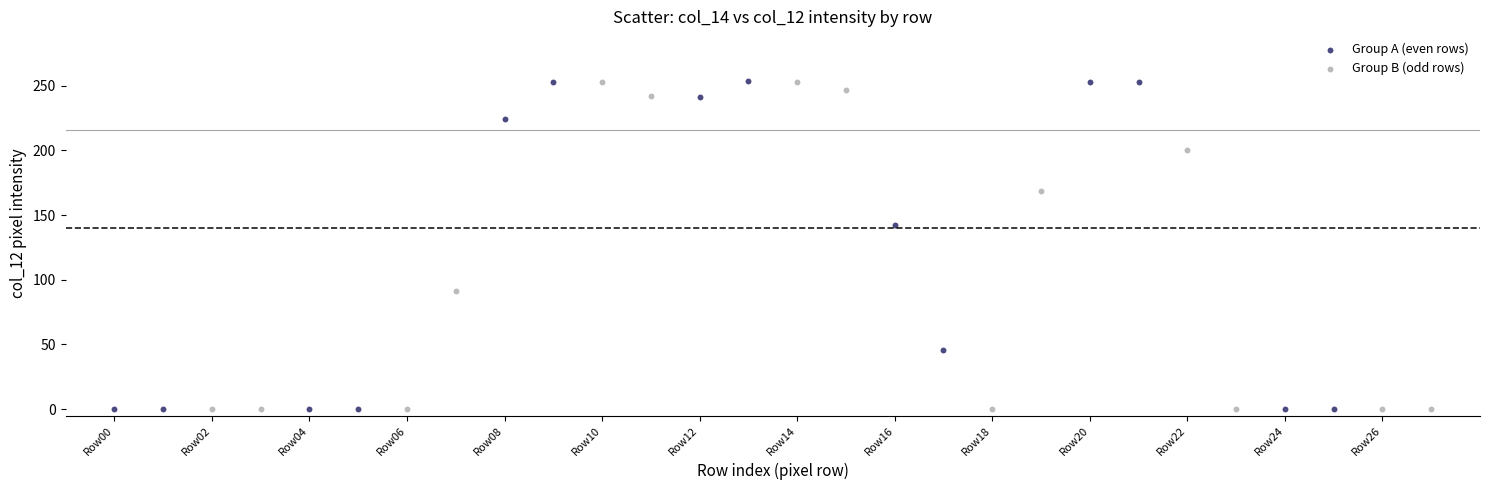

Which series has the widest spread of Y values?

Group A (even rows)